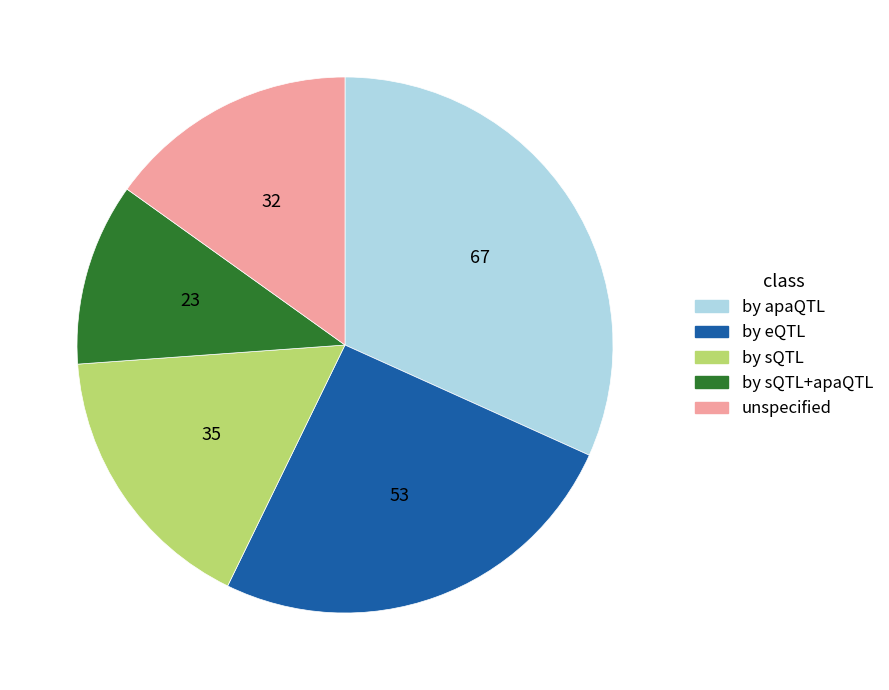

Does any single category account for the majority?

No